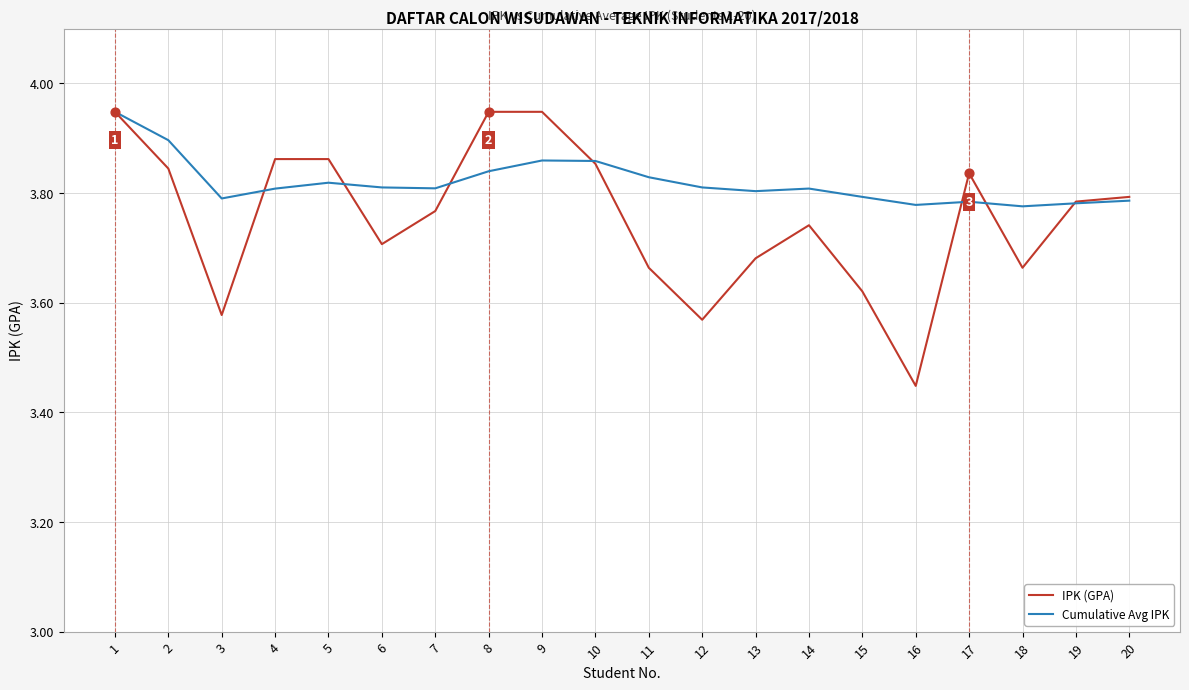

At which category is the sum across all series the highest?

1